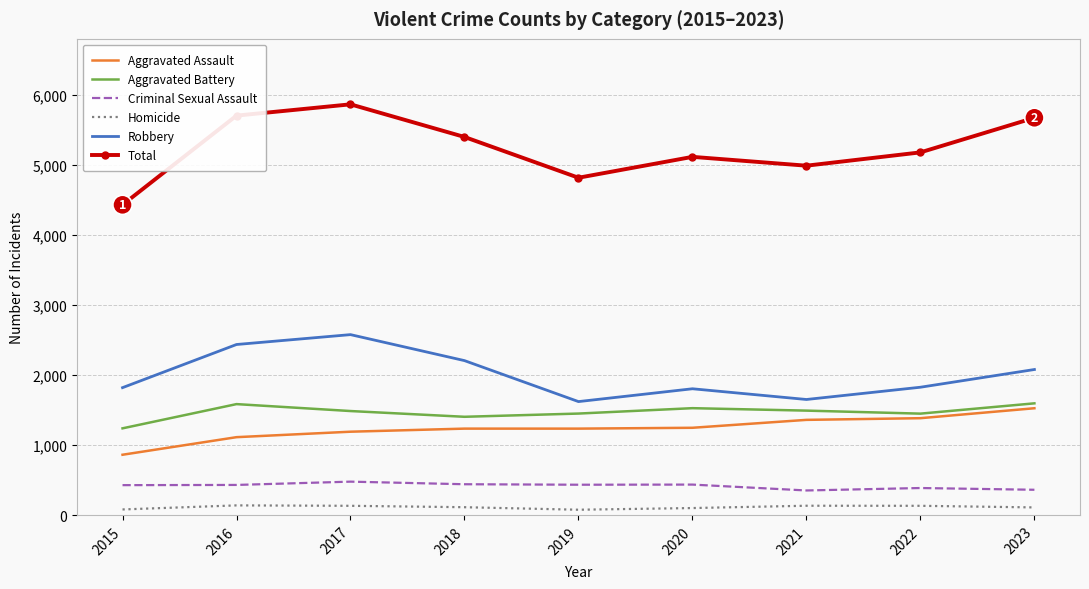

True or false: Total and Aggravated Assault intersect in this chart.

False